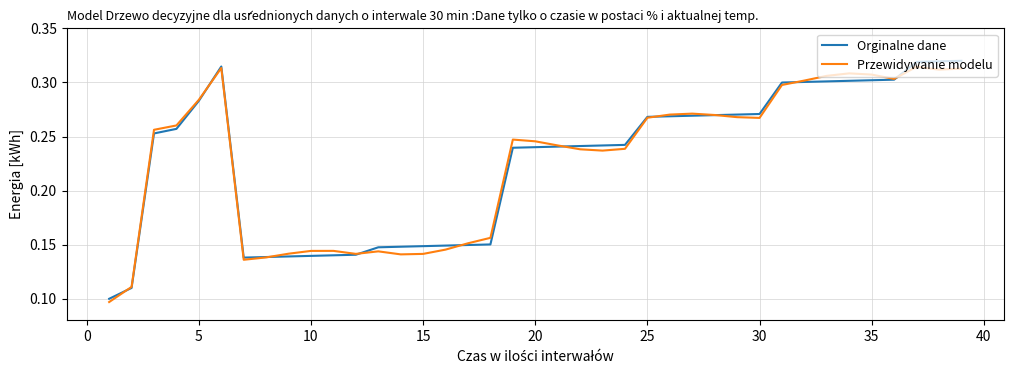

How many categories are shown in the chart?

39